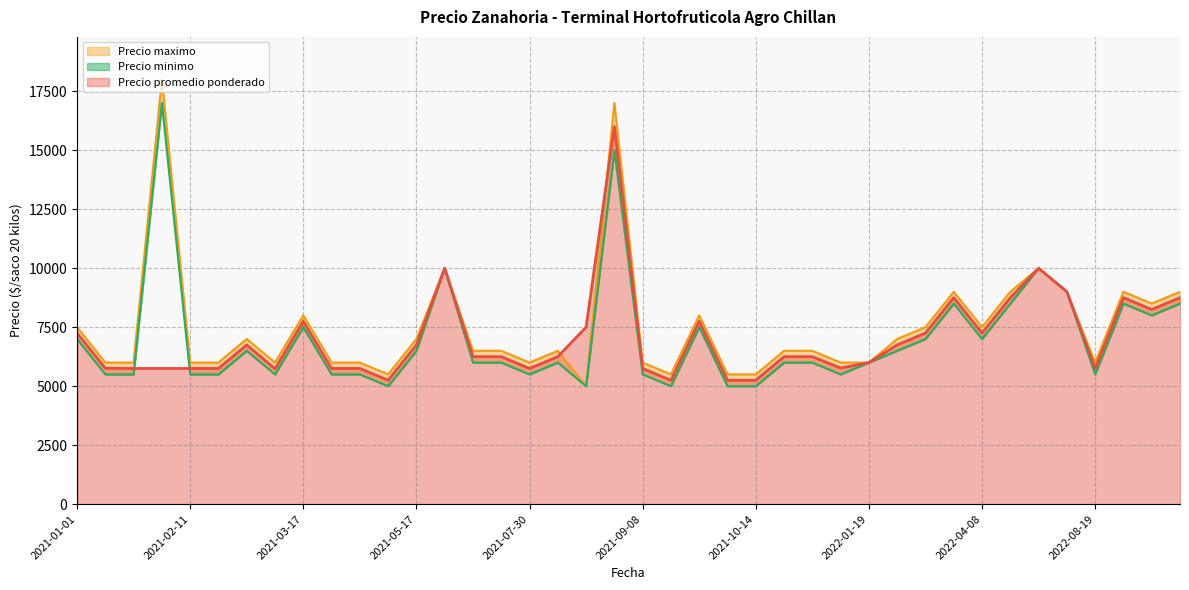

Which series has the largest total across all categories?

Precio maximo